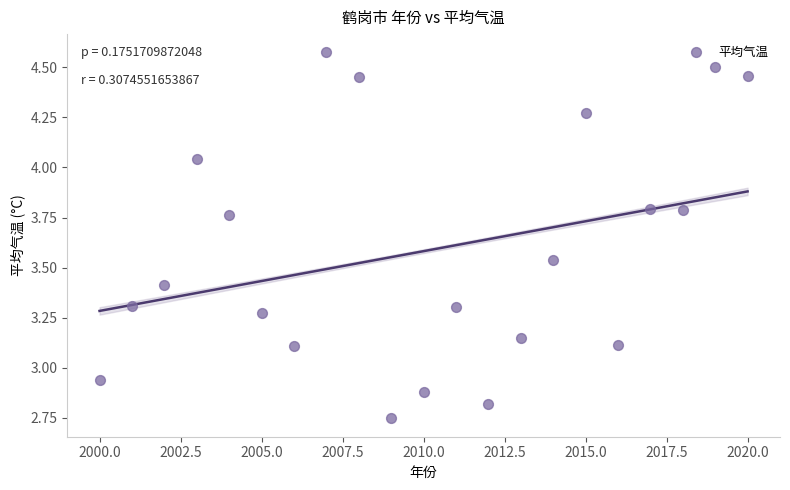

What is the range of X values (max minus min)?

20.0